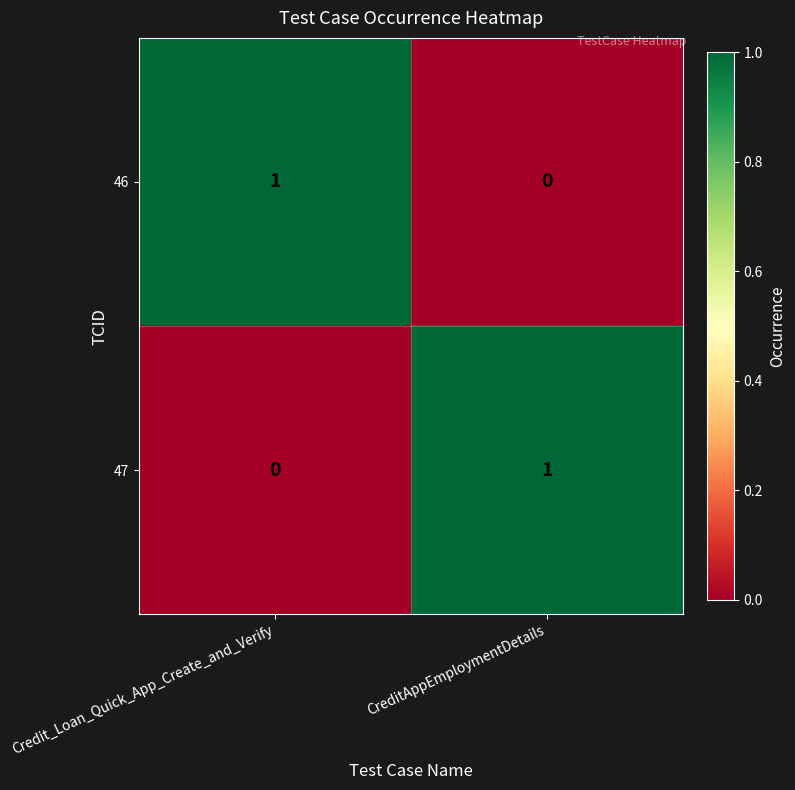

At which label is 46 closest to 0?

CreditAppEmploymentDetails